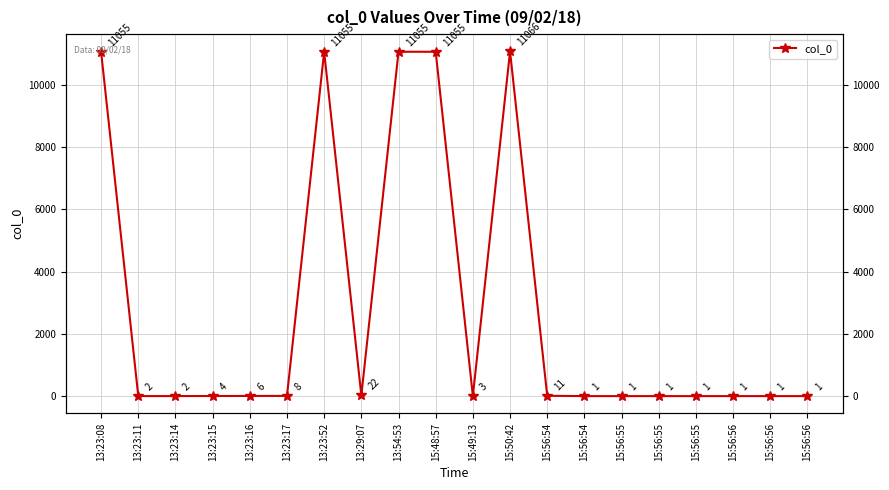

Which category has the highest value across all series?

15:50:42